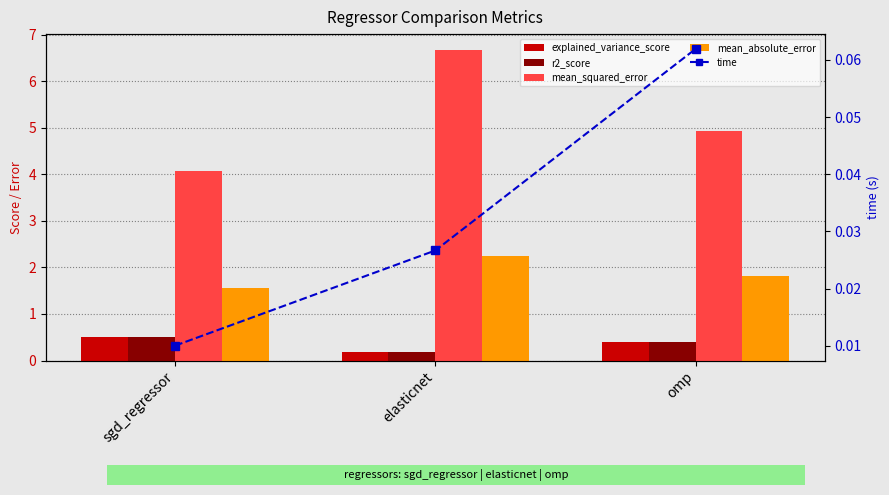

What is the sum of all r2_score values?

1.1